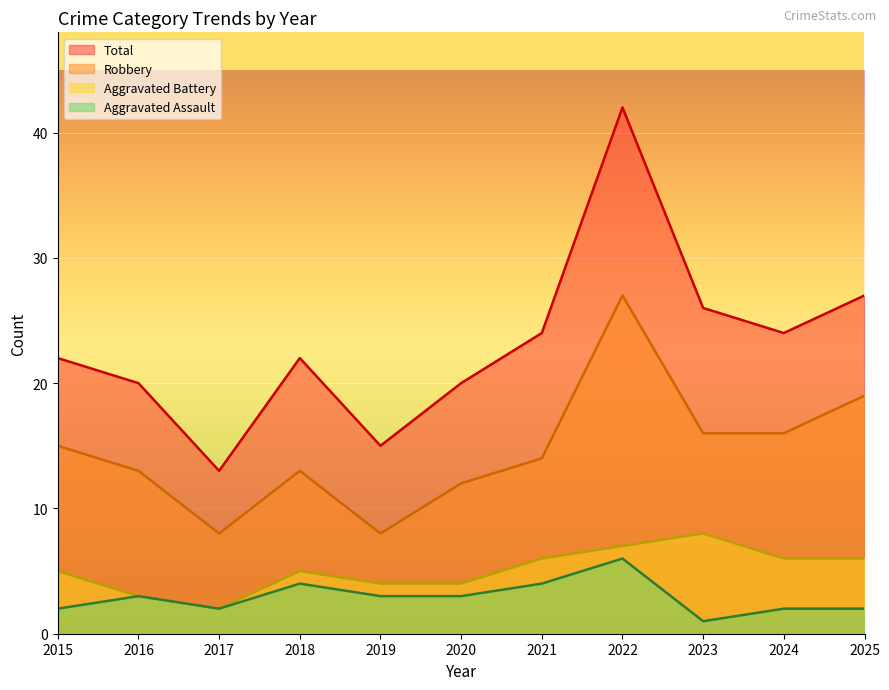

What is the approximate value of Aggravated Assault at 2024?

2